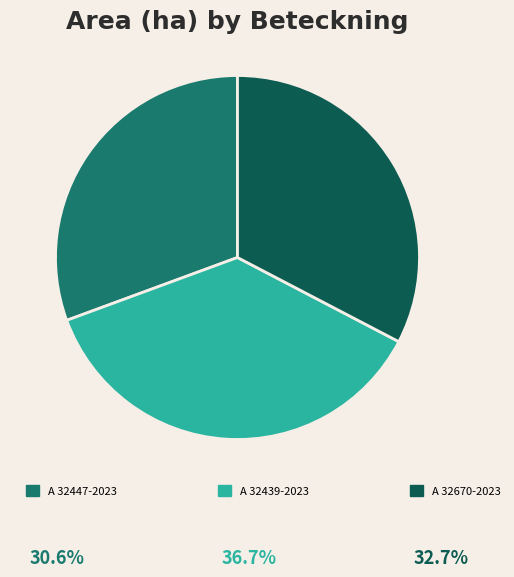

Count the number of slices in the pie.

3